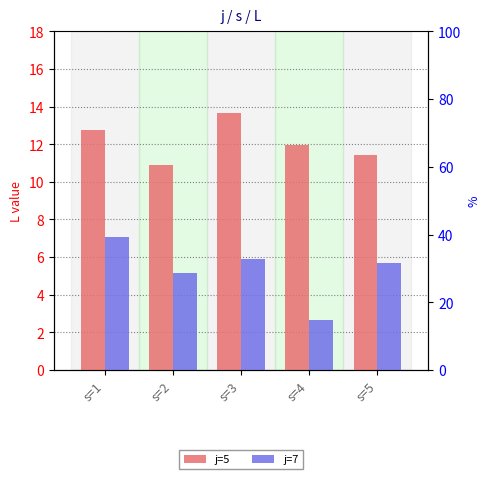

How many bars are there in total?

10